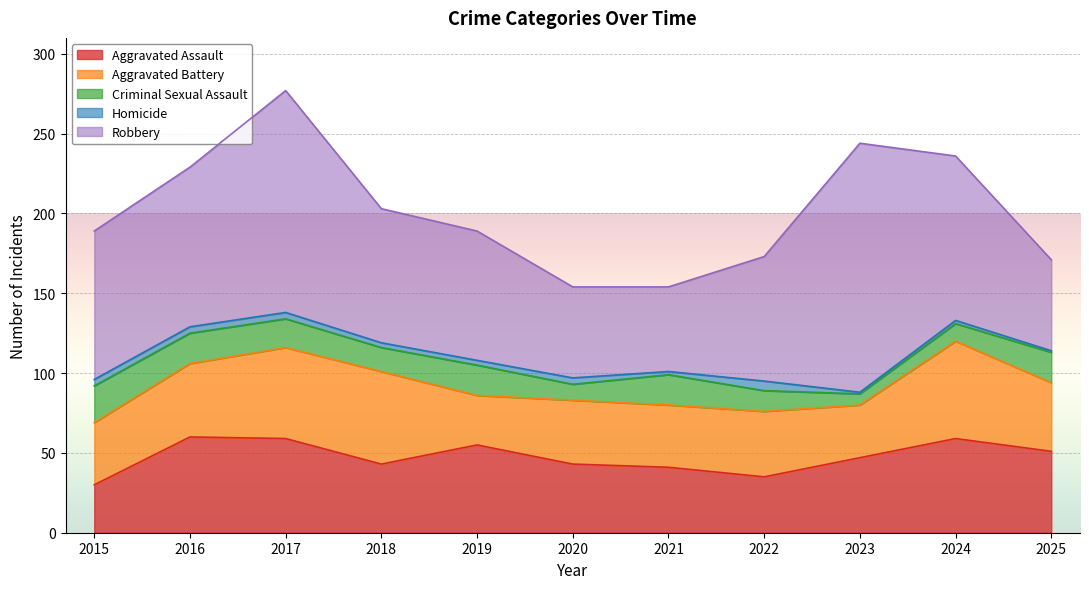

How many lines are shown in the chart?

5